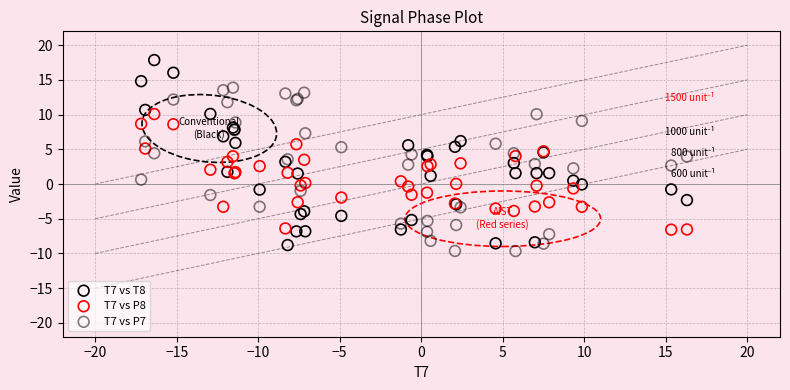

What is the X range (max minus min) for the scatter plot?

33.5